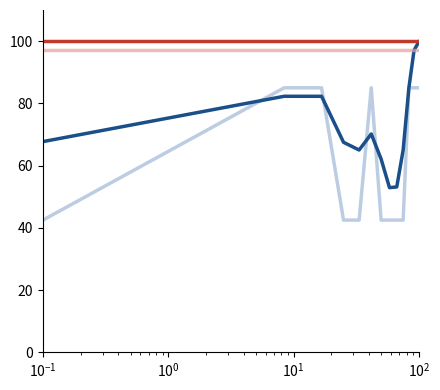

What is the smallest value displayed?

42.5